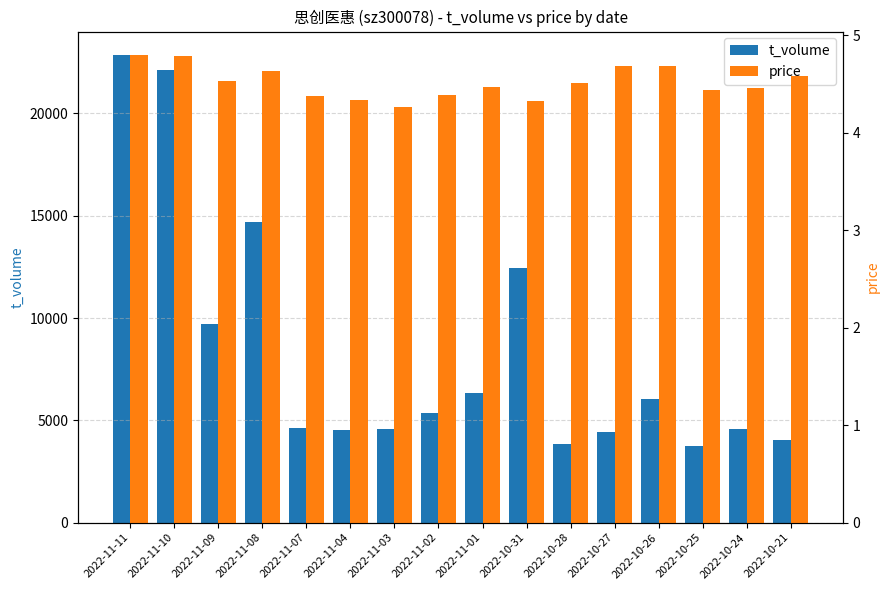

What is the sum of all t_volume values?

133901.0